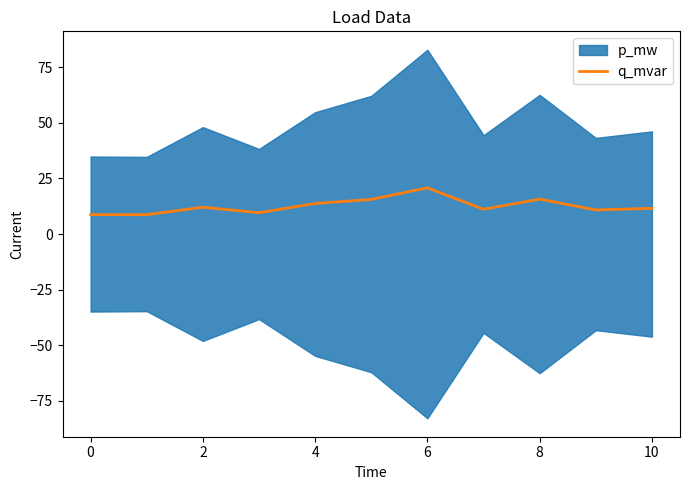

The value of q_mvar at 0 is 8.7. True or false?

True